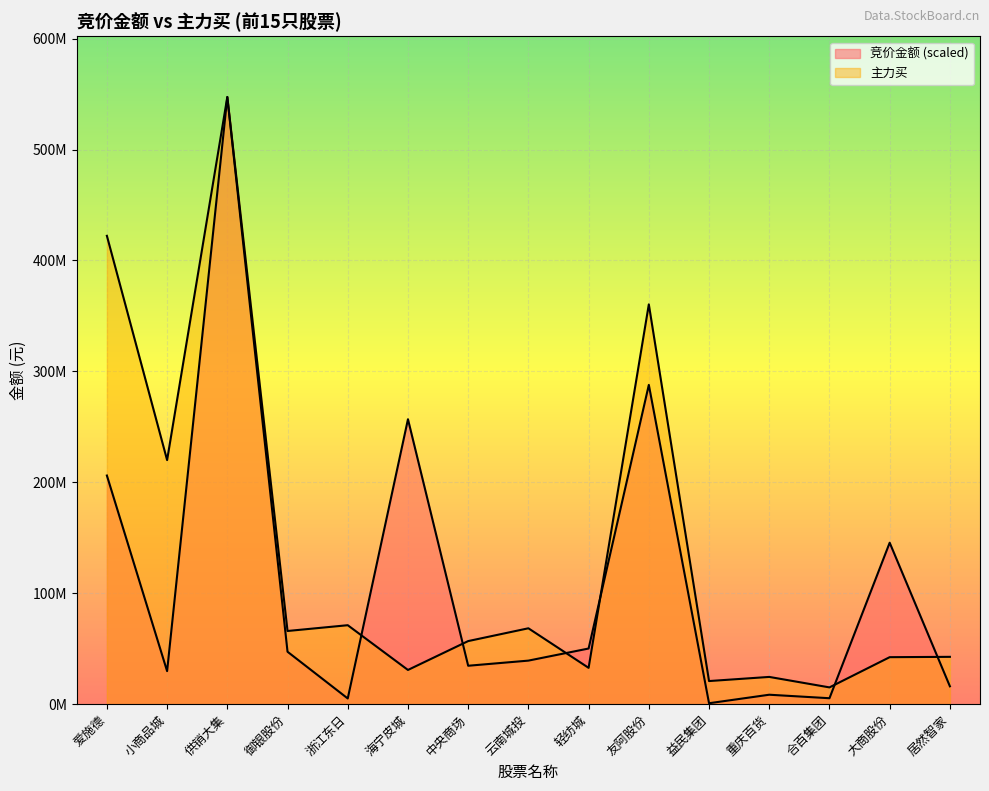

At which category does 主力买 reach its first local valley?

小商品城